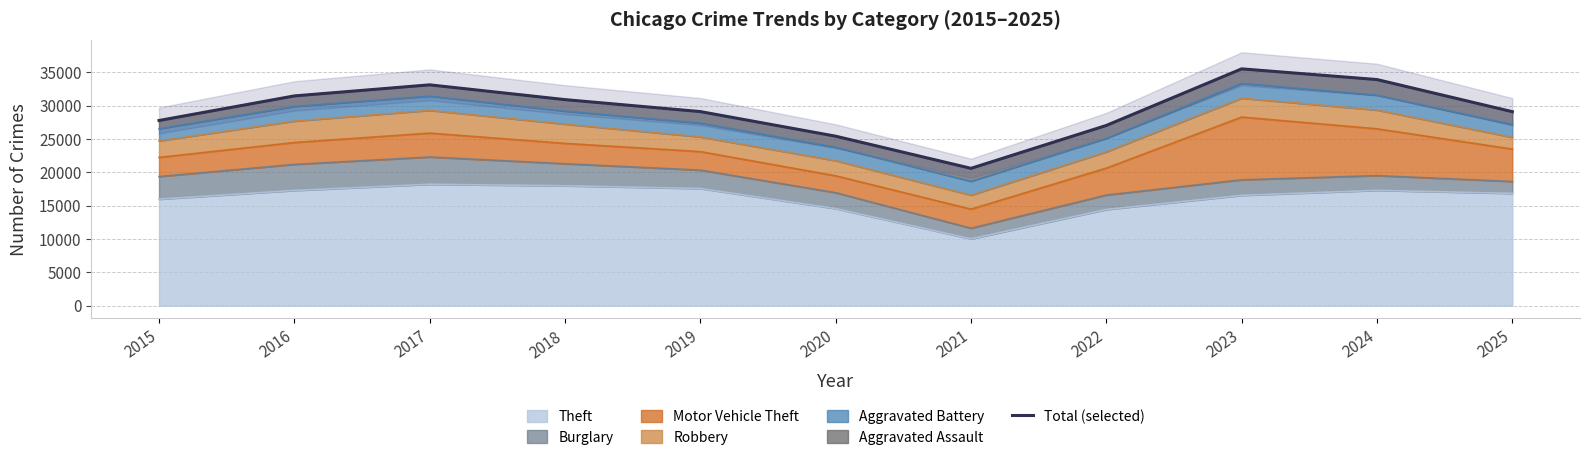

Between 2019 and 2015, which is larger?

2019